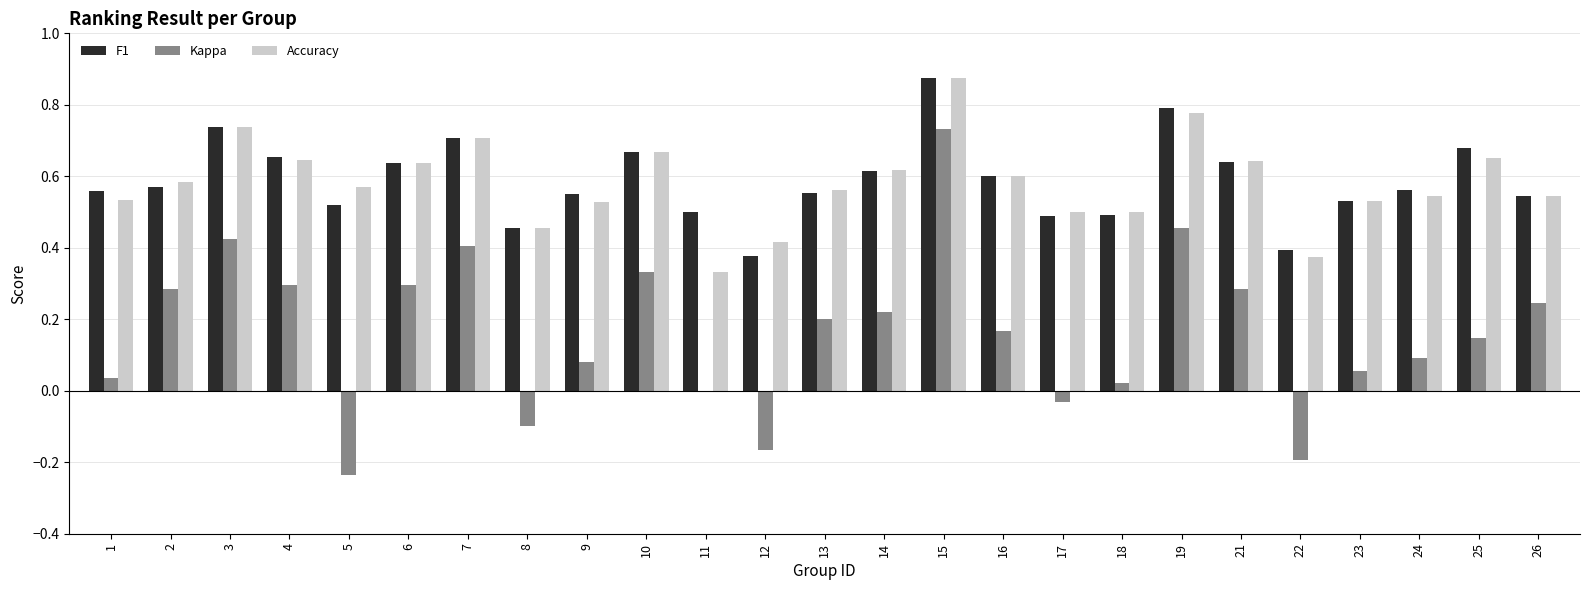

The value of F1 at 7 is 0.2. True or false?

False